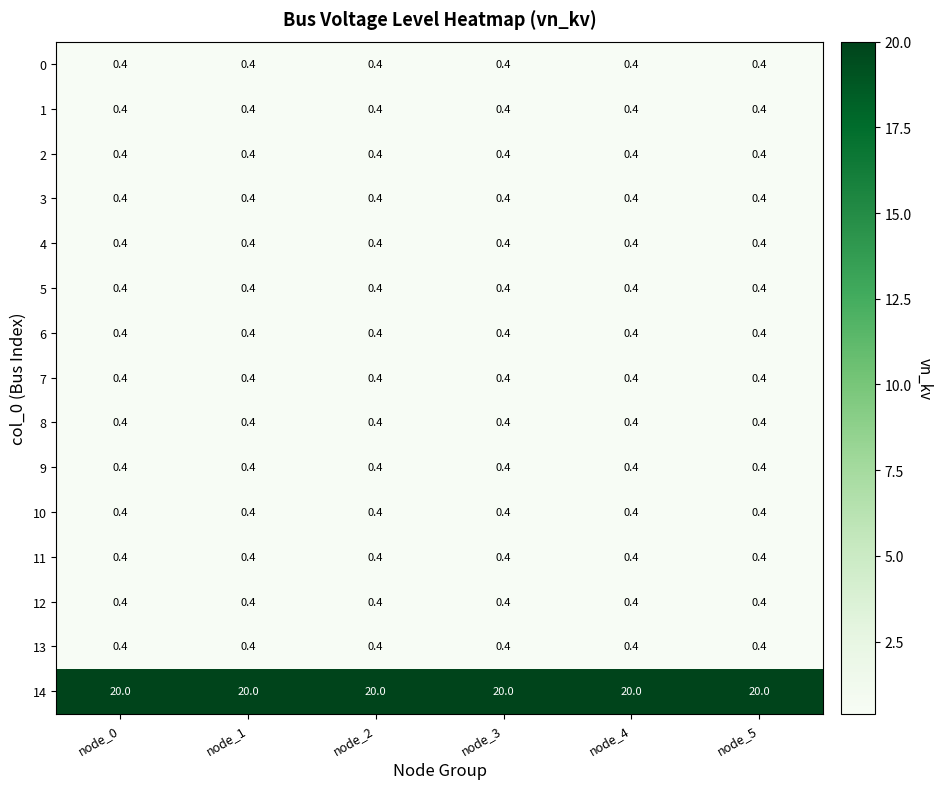

What is the total value across all series at node_0?

25.6